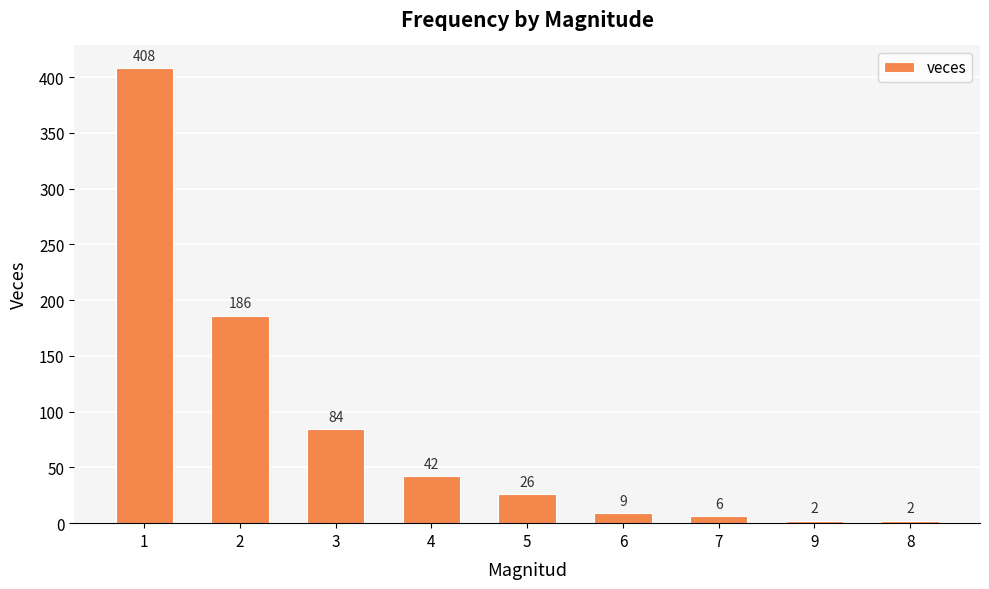

What is the sum of all values?

765